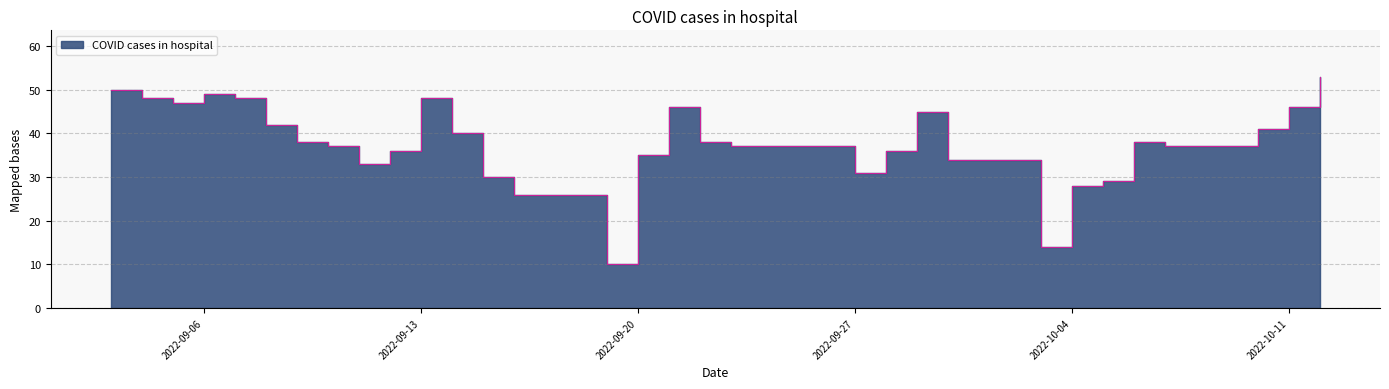

Rank the categories by value from highest to lowest.

0, 30, 27, 20, 26, 29, 28, 1, 14, 9, 25, 2, 19, 4, 13, 24, 3, 12, 23, 10, 21, 15, 8, 22, 11, 18, 5, 6, 17, 7, 16